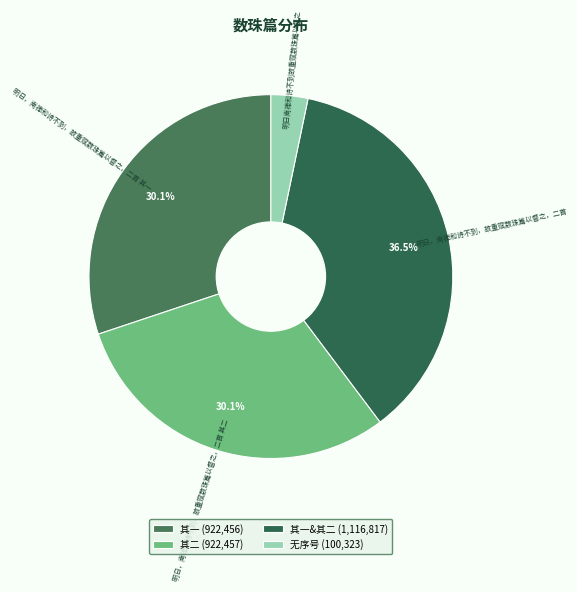

What is the ratio of the value at 明日，南禅和诗不到，故重赋数珠篇以督之，二首 其二 to the value at 明日，南禅和诗不到，故重赋数珠篇以督之，二首 其一?

1.0